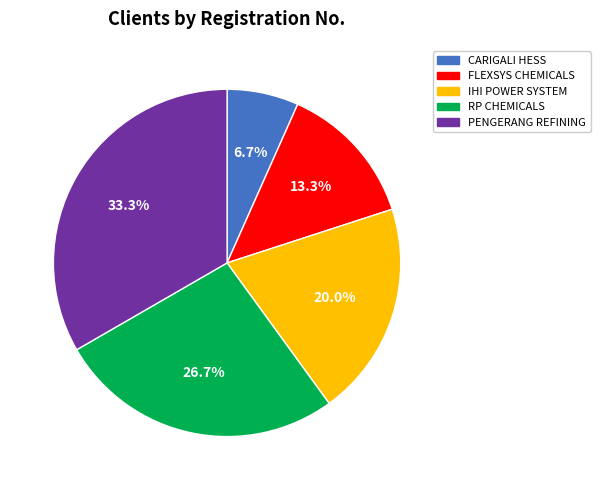

Is there a majority slice in this chart?

No